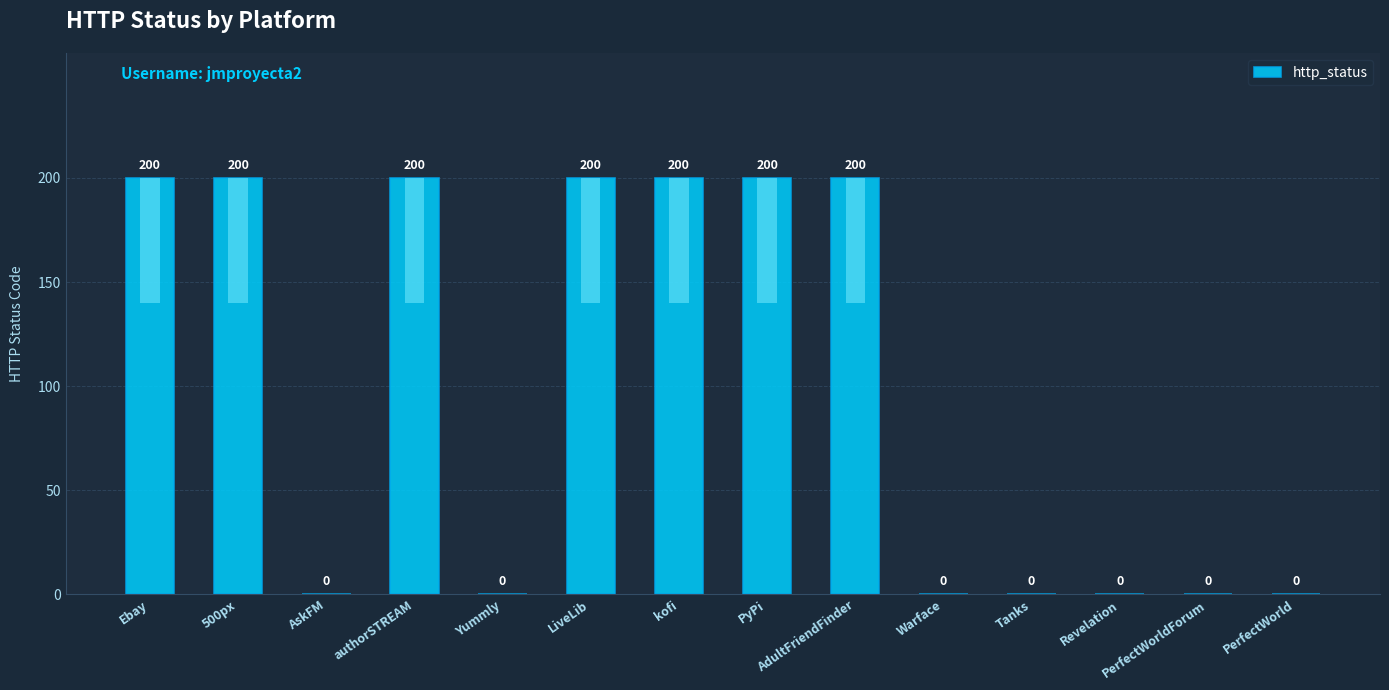

What is the label of the 3rd bar from the left?

AskFM